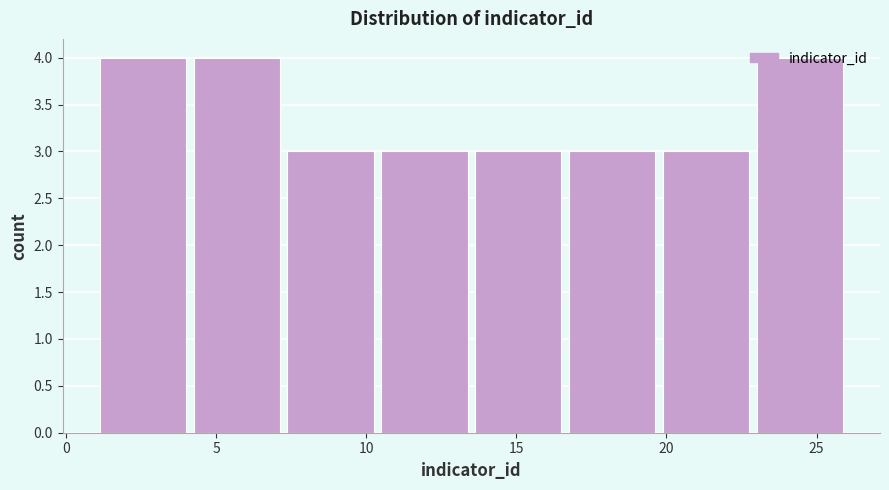

Reading left to right, transcribe this chart: for each bar, give the range it covers on the x-axis and its height. Neither the bar edges nor the heights are printed on the chart, so give them approximately, as read against the axes.

1.0 to 4.0: 4
4.0 to 7.5: 4
7.5 to 10.5: 3
10.5 to 13.5: 3
13.5 to 16.5: 3
16.5 to 20.0: 3
20.0 to 23.0: 3
23.0 to 26.0: 4